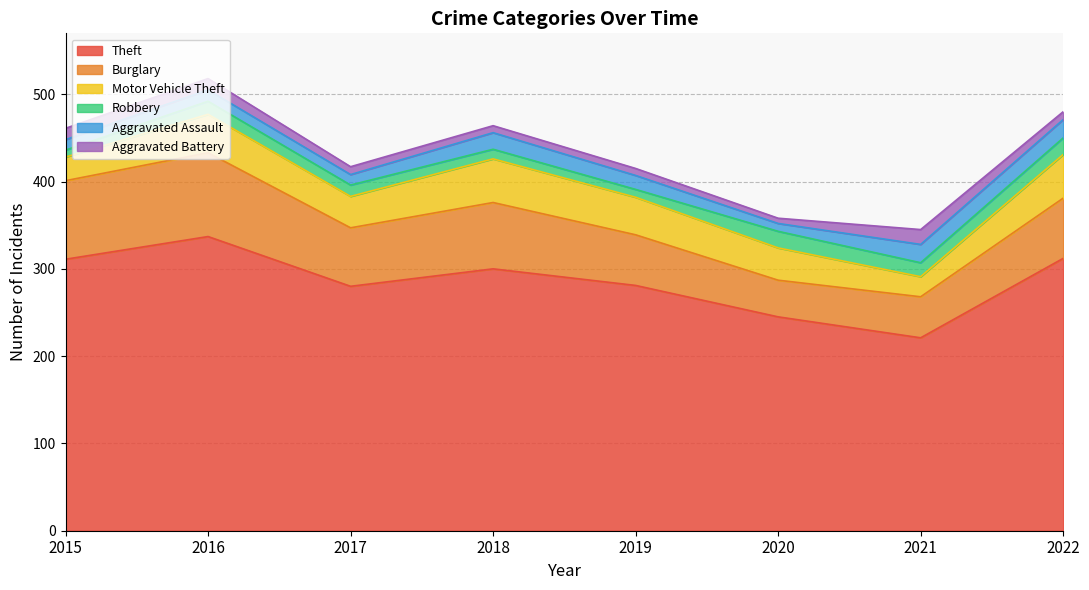

What are all the series names shown in the legend?

Theft, Burglary, Motor Vehicle Theft, Robbery, Aggravated Assault, Aggravated Battery